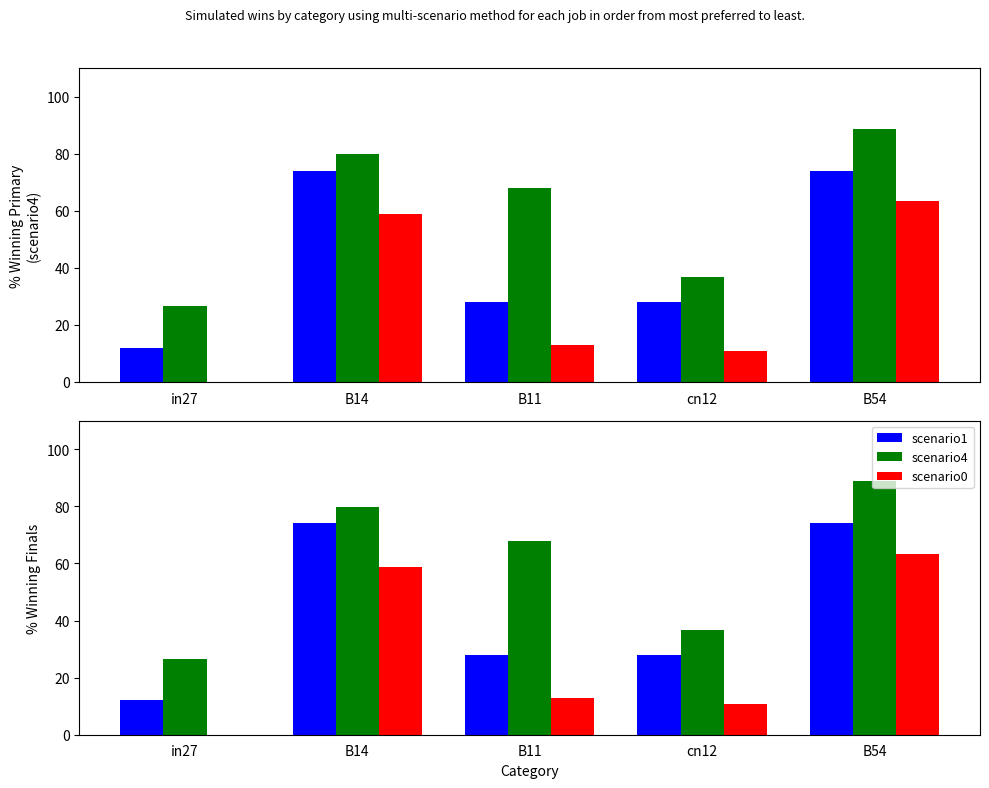

What is the spread (max minus min) of values at B11?

55.0